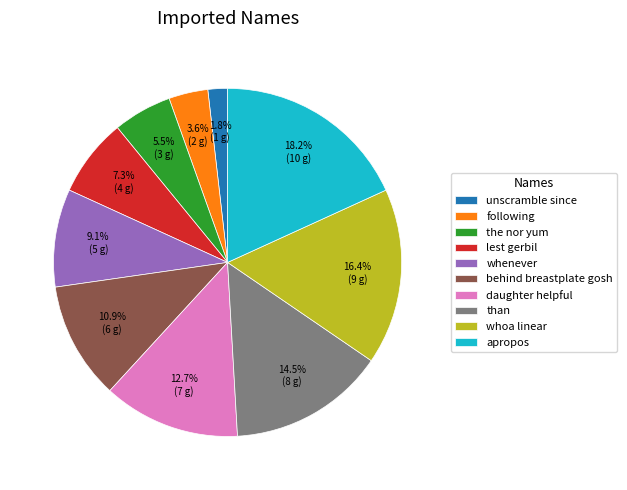

To the nearest percent, what is the difference between the largest and smallest slice percentages?

16%